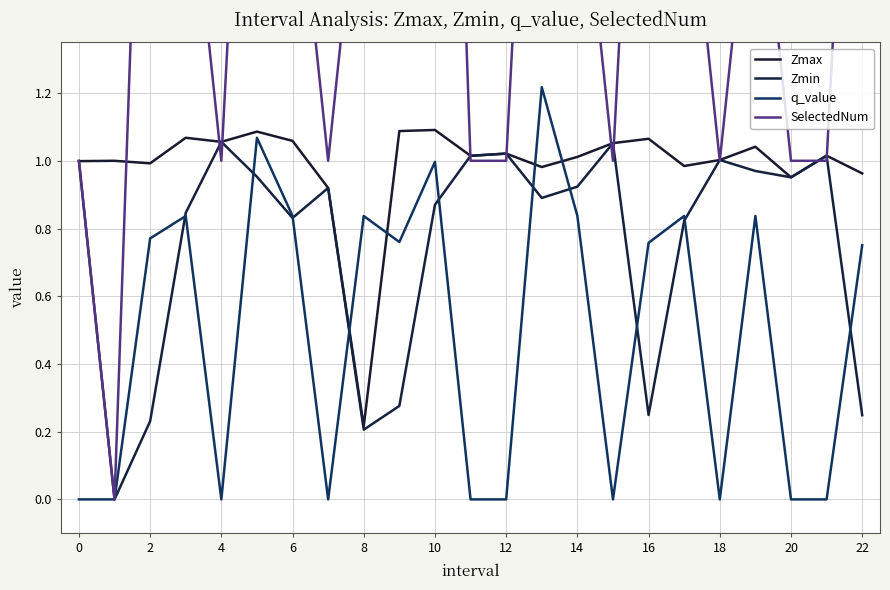

True or false: q_value has more than 0 interior local peaks.

True